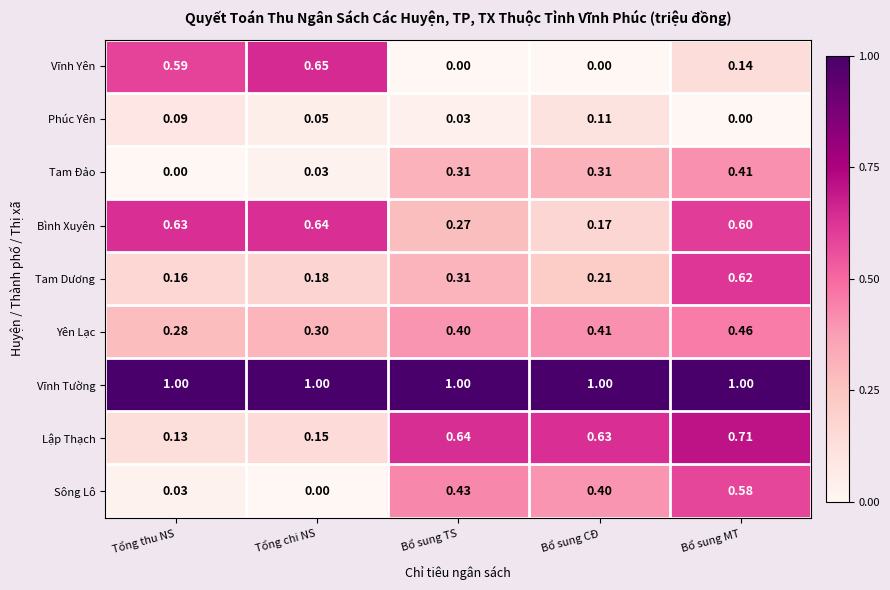

Where is Phúc Yên nearest to the value 0?

Bổ sung MT